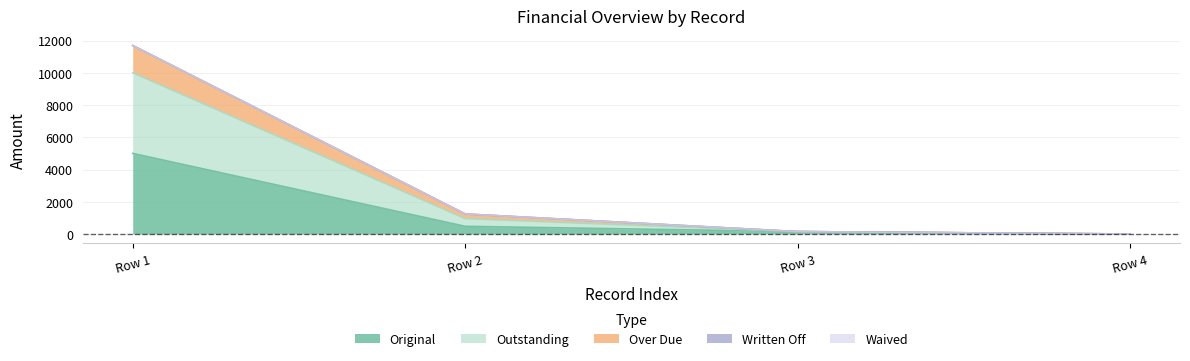

What is the maximum value shown in the chart?

11691.0